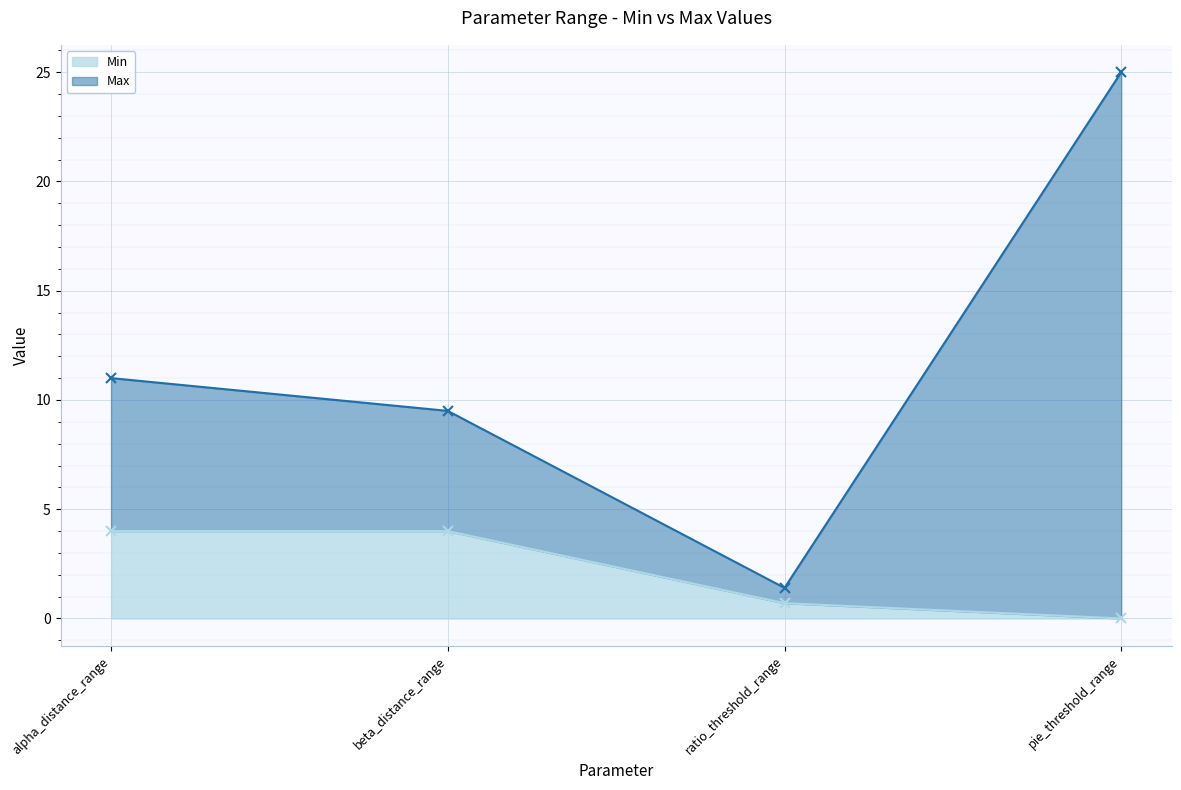

Is the value of Min at alpha_distance_range greater than the value of Max at beta_distance_range?

No